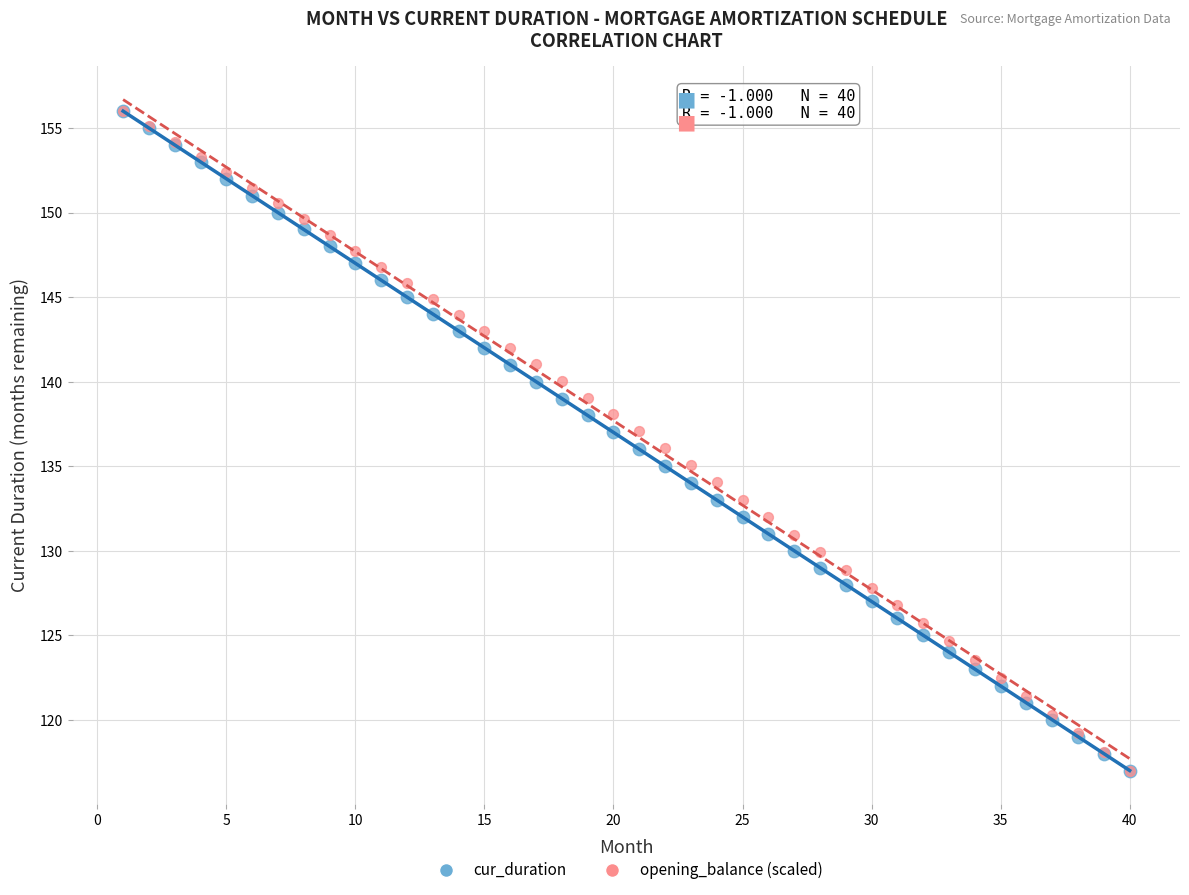

What are all the series names shown in the legend?

cur_duration, opening_balance (scaled)